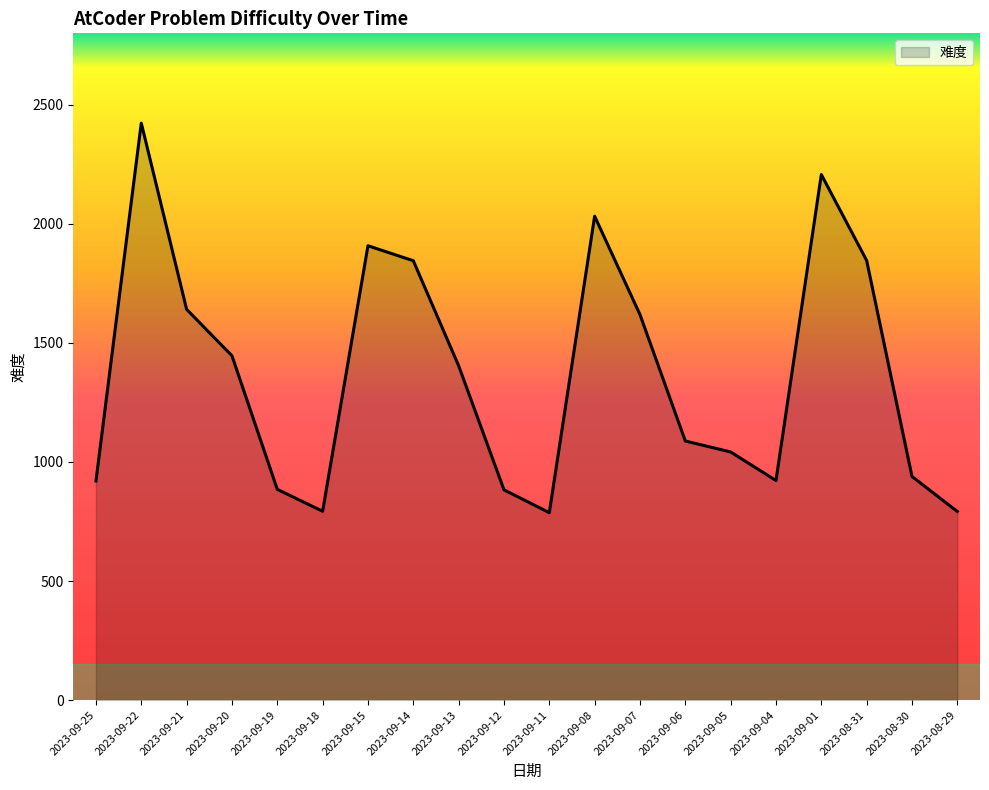

What is the difference between the maximum and minimum values?

1636